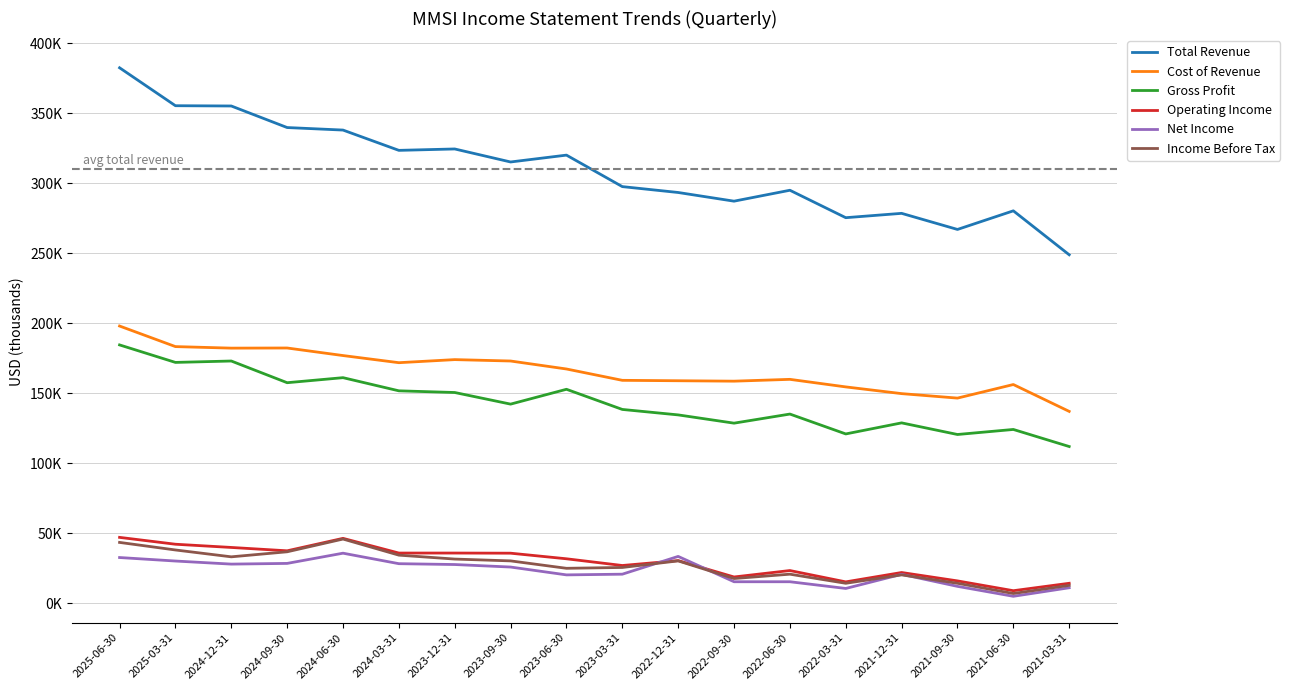

Does the chart have visible grid lines?

Yes